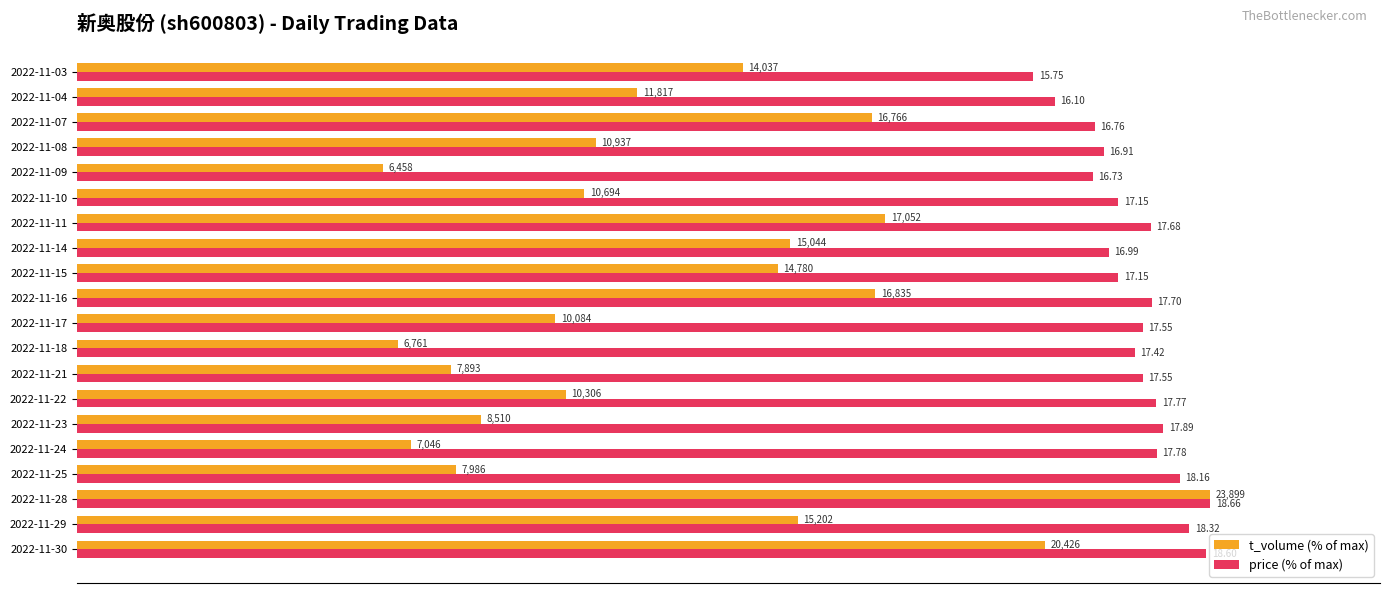

What are all the series names shown in the legend?

t_volume (% of max), price (% of max)